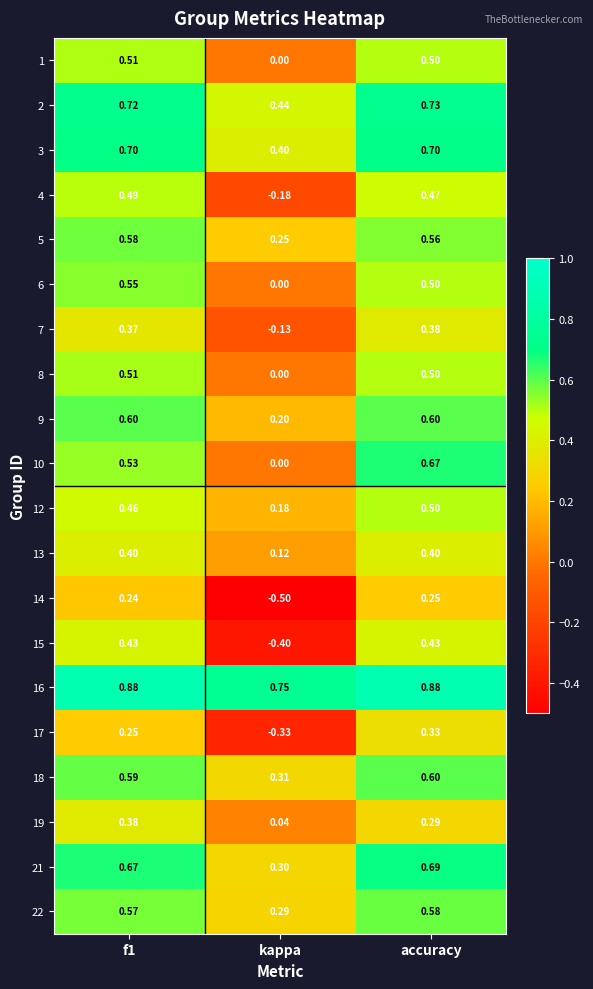

What is the total value across all series at accuracy?

10.6